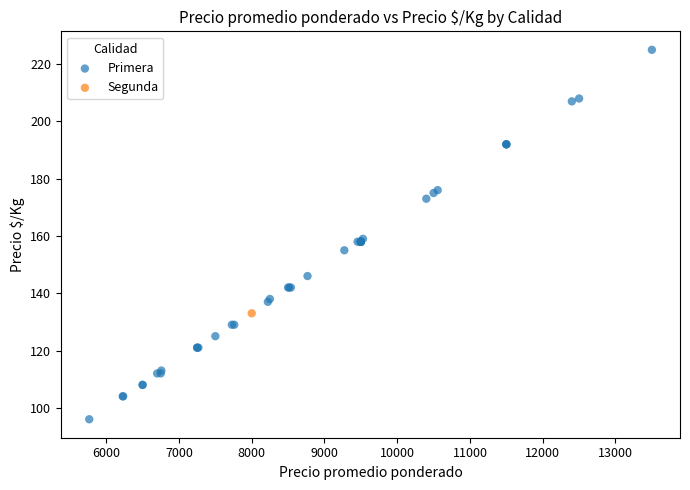

What are all the series names shown in the legend?

Primera, Segunda